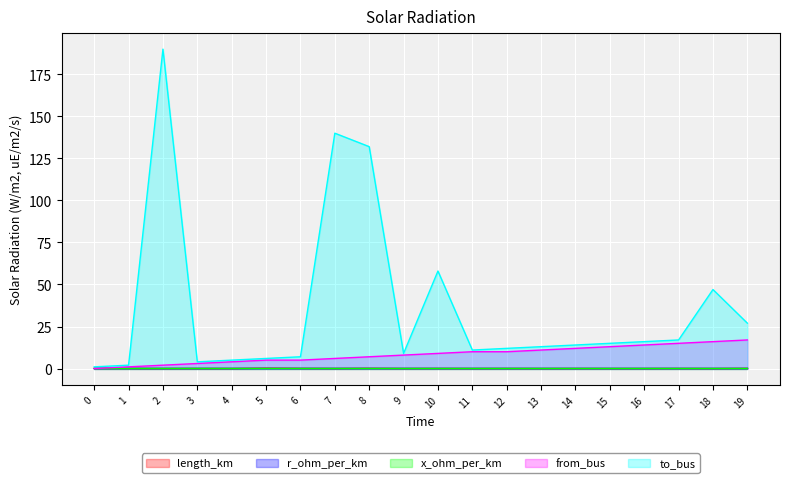

Rank the categories by to_bus value from highest to lowest.

2, 7, 8, 10, 18, 19, 17, 16, 15, 14, 13, 12, 11, 9, 6, 5, 4, 3, 1, 0